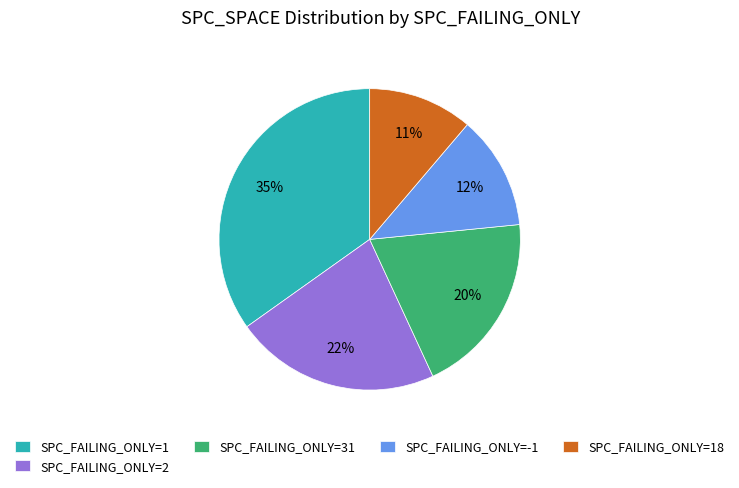

Count the number of slices in the pie.

5